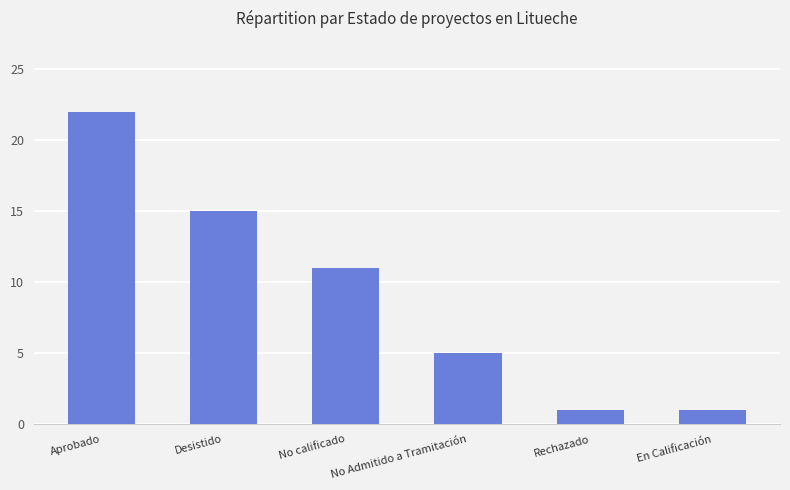

What is the greatest value displayed?

22